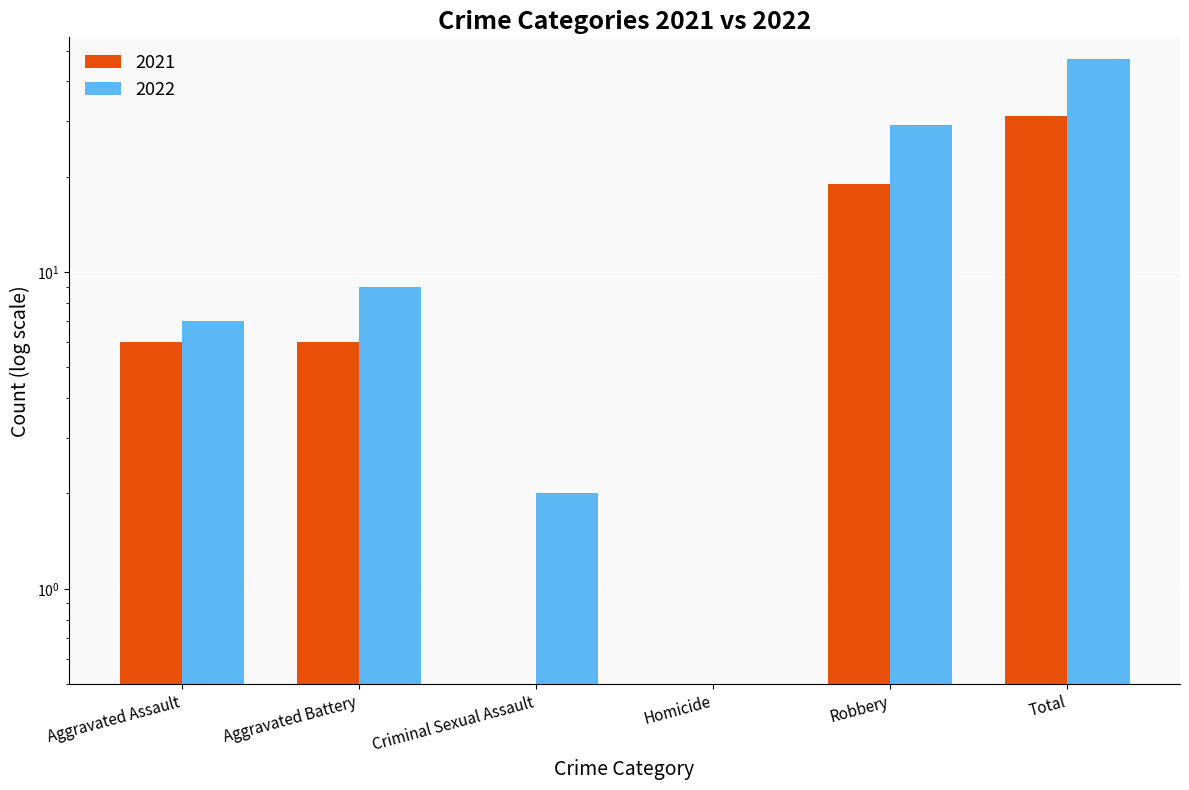

What is the label of the 5th bar from the right?

Aggravated Battery